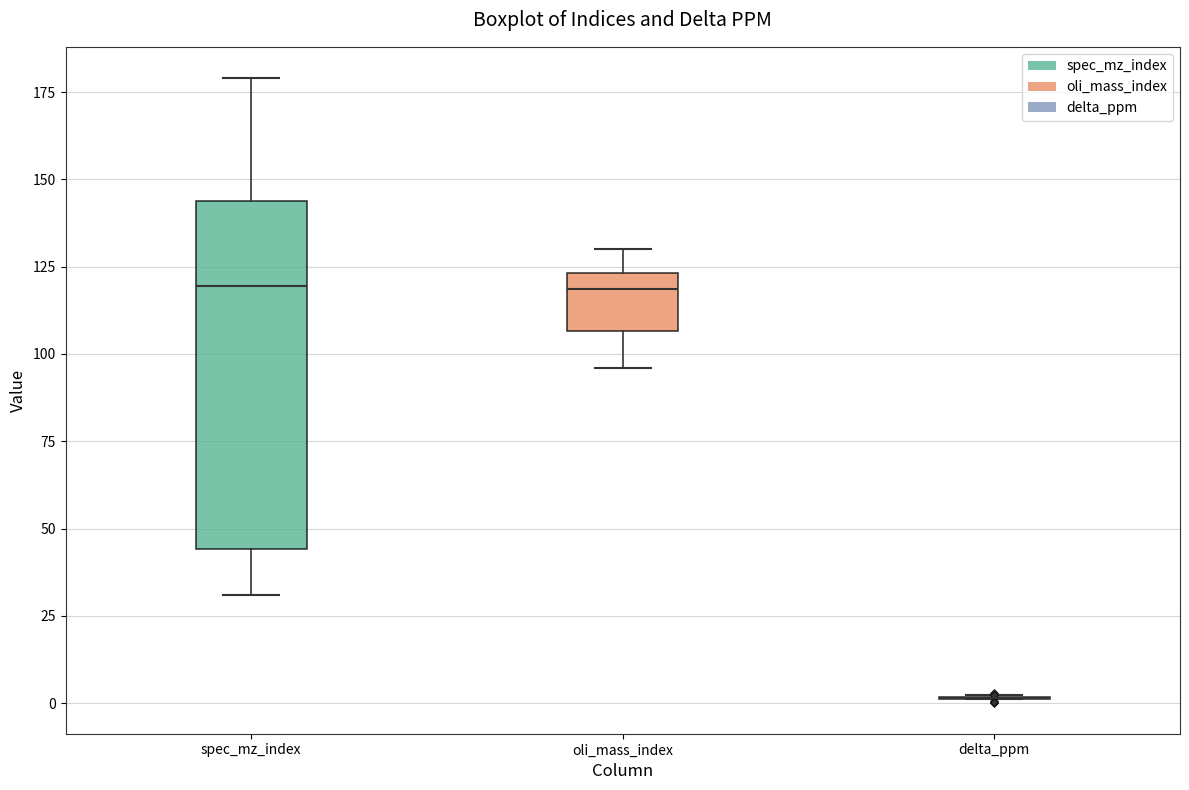

Reading left to right, transcribe this box plot: for each box, give where its median line is, the range the box spans, and where its two whiskers end, as read against the y-axis. The values are not printed on the chart, so give them approximately, as read against the axis.

spec_mz_index: median 120, box 45 to 145, whiskers 30 to 180
oli_mass_index: median 120, box 105 to 125, whiskers 95 to 130
delta_ppm: box collapsed to a line at 0, whiskers 0 to 0